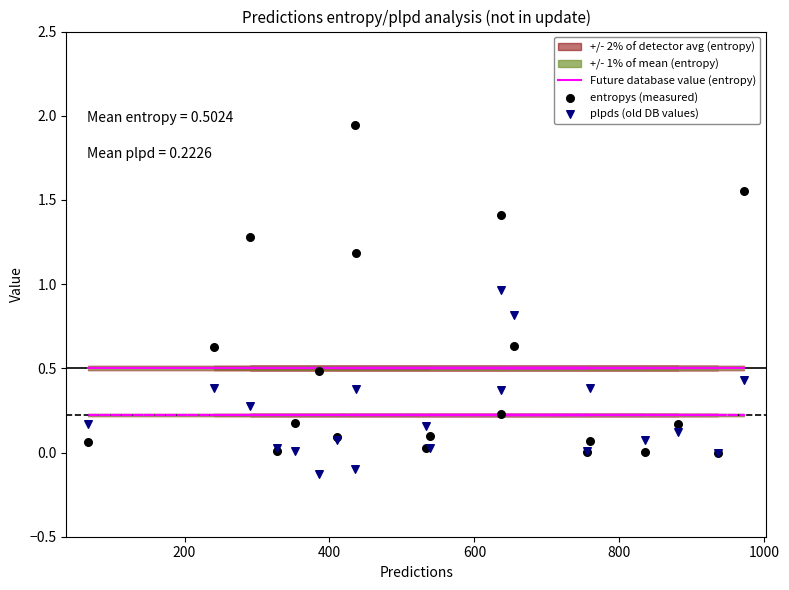

Which series contains the lowest Y value?

plpds (old DB values)